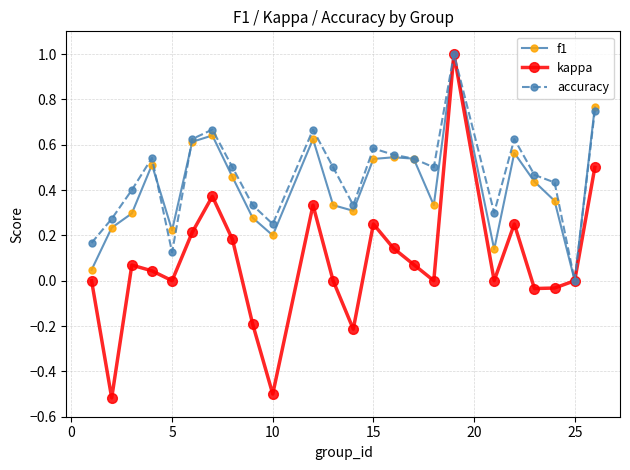

Which series has the widest spread of values?

kappa